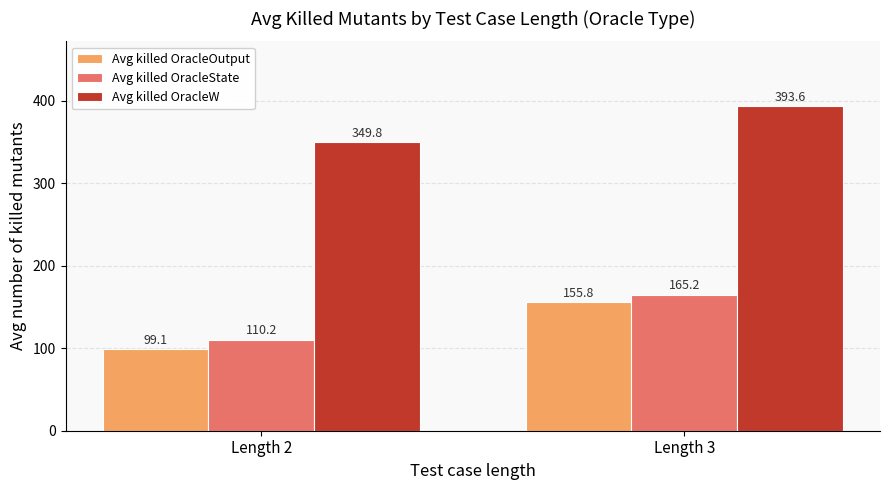

How many bars are there in total?

6